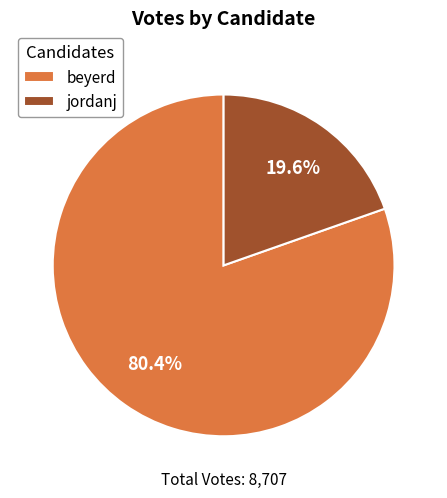

What percentage do beyerd and jordanj together represent?

100.0%